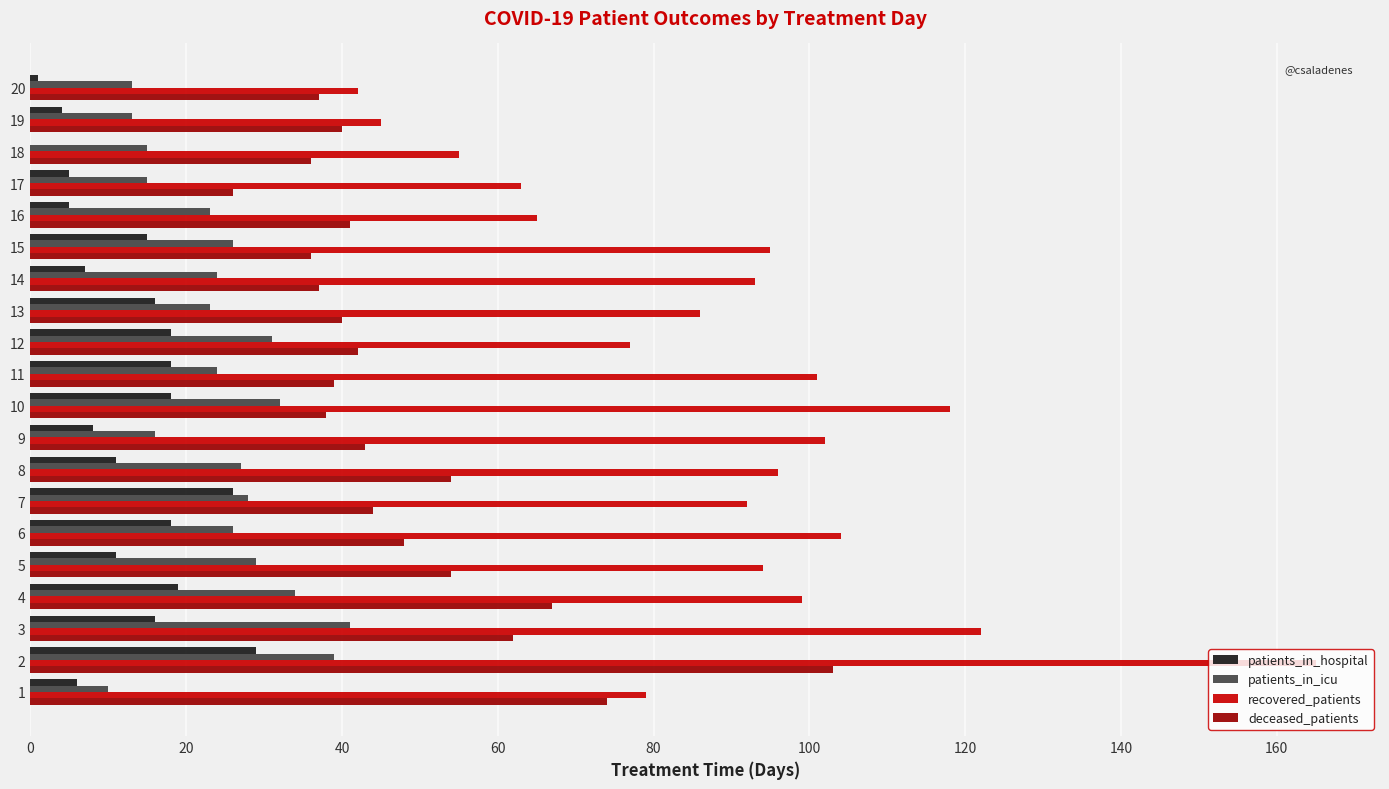

Which series changed the most between 12 and 19?

recovered_patients